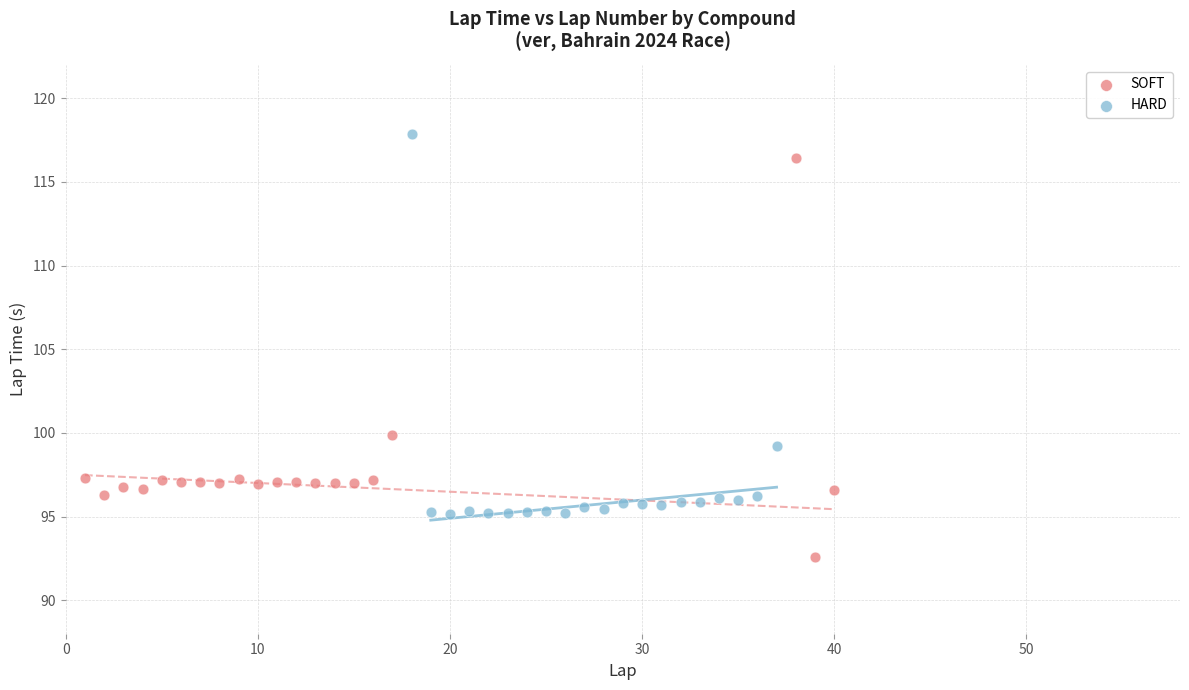

What are all the series names shown in the legend?

SOFT, HARD